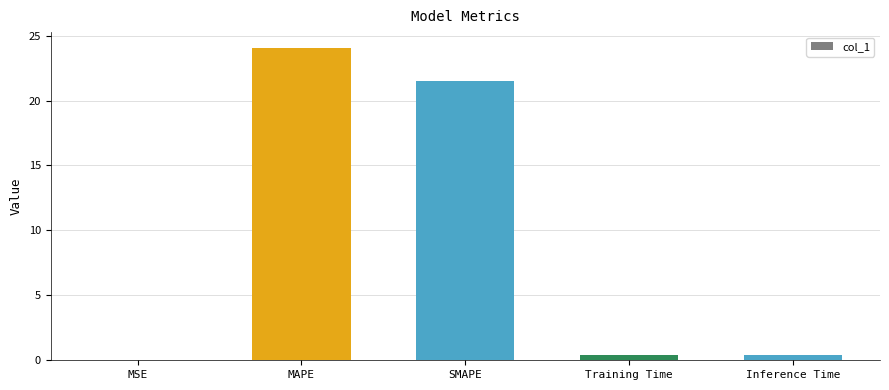

The chart shows a value of 0.0 at MSE. True or false?

True